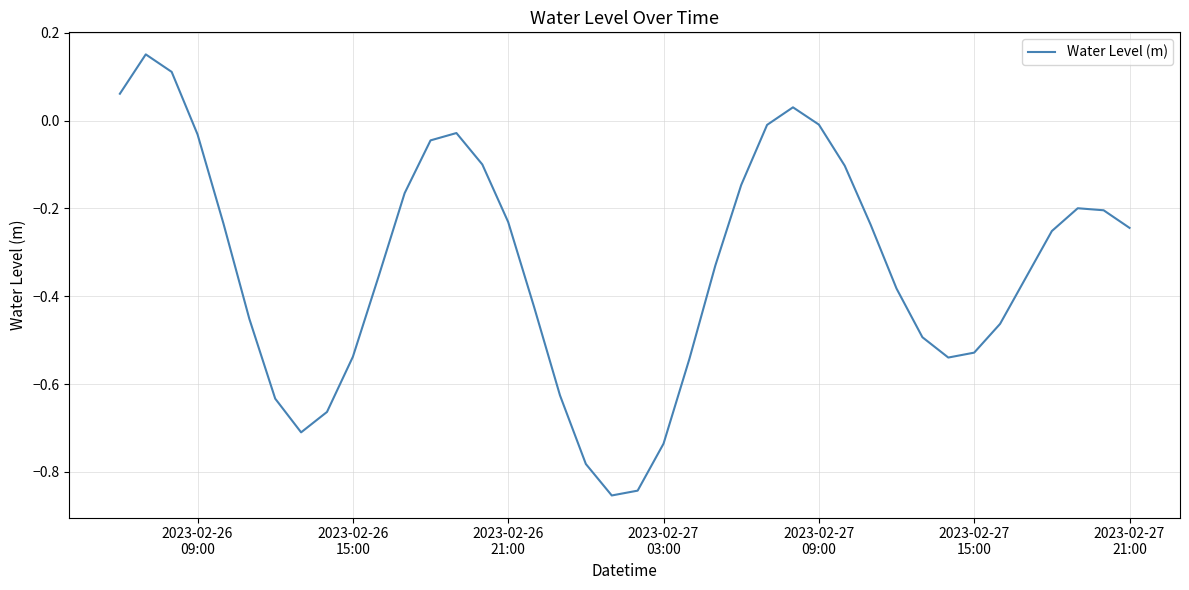

What is the difference between the maximum and minimum values?

1.0